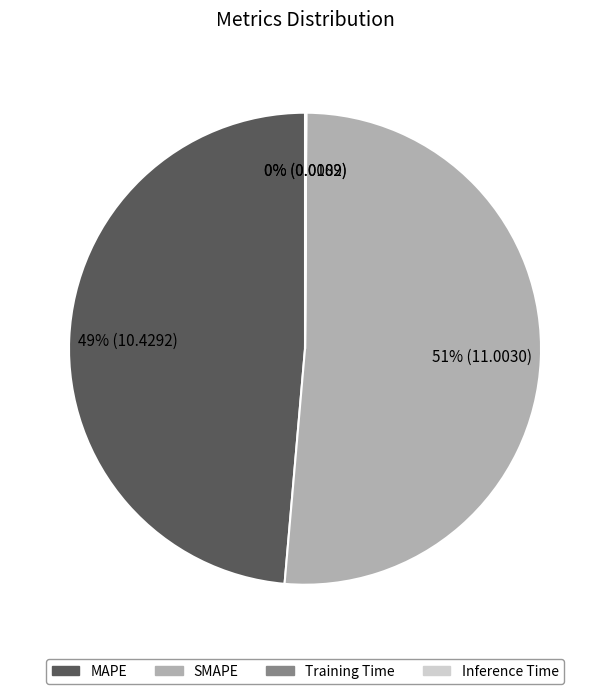

The MAPE slice represents 61% of the pie. True or false?

False